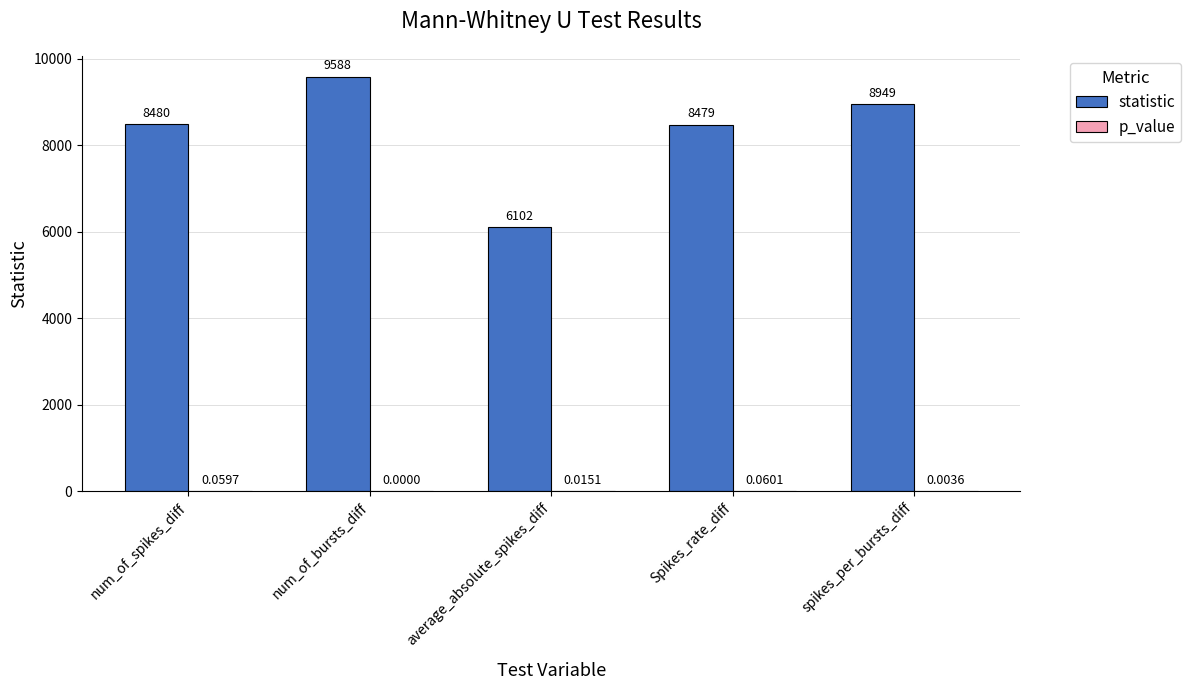

Which label corresponds to the largest value in the chart?

num_of_bursts_diff